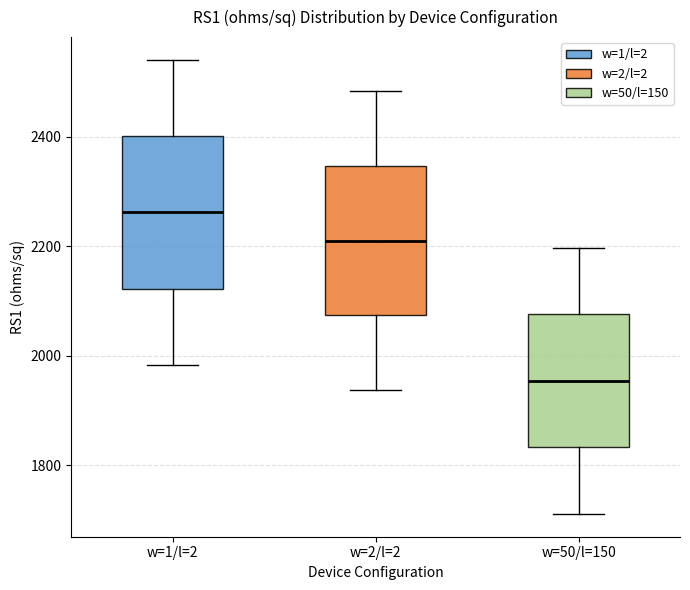

Where does the median line of the box for w=2/l=2 sit on the y-axis? The values are not printed on the chart, so give them approximately, as read against the axis.

2220